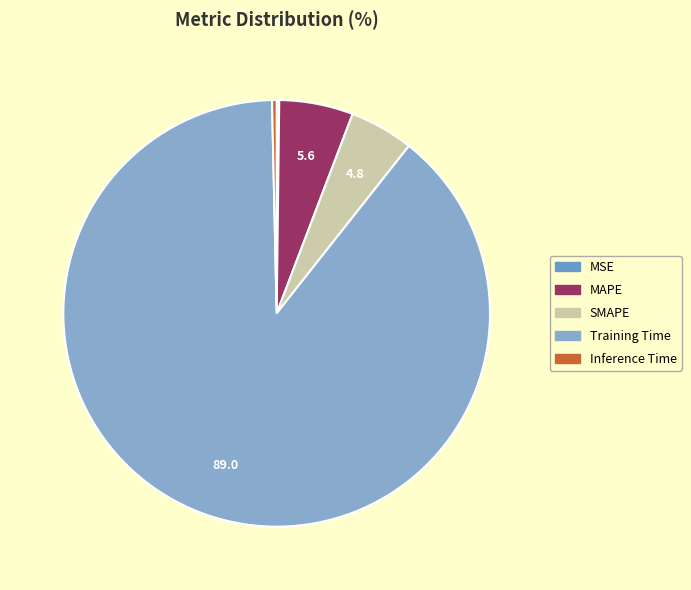

The Inference Time slice represents 0% of the pie. True or false?

True